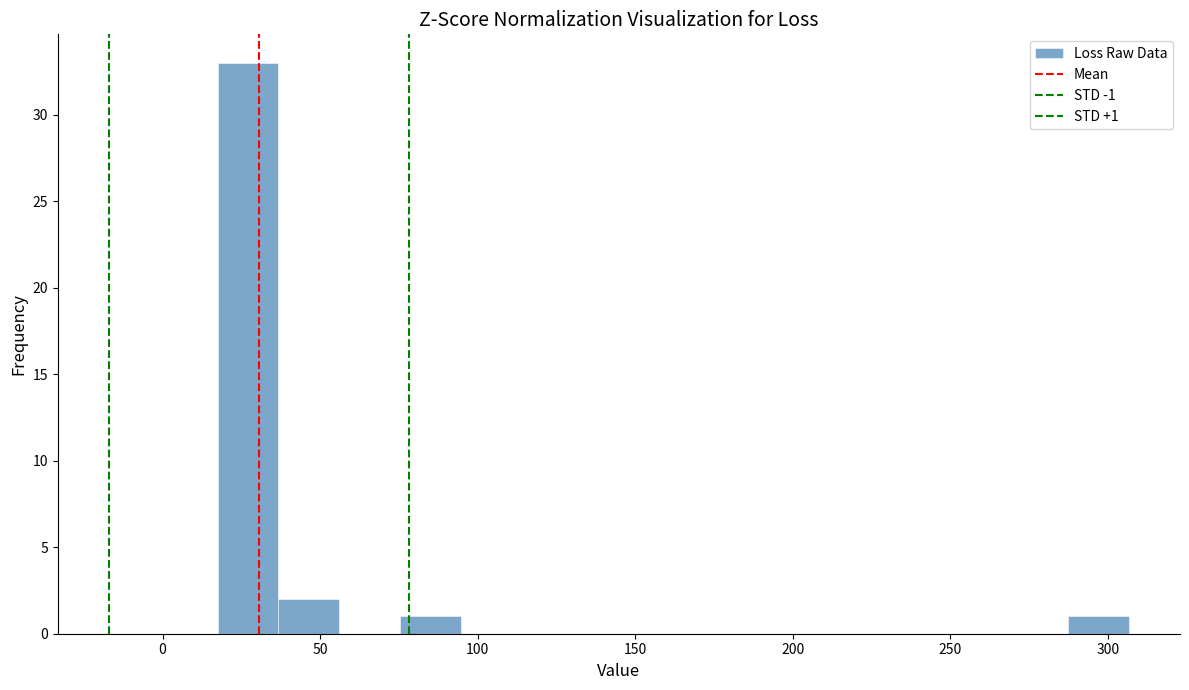

Around what value on the x-axis is the tallest bar? Give the approximate position of its centre, as read against the axis.

25